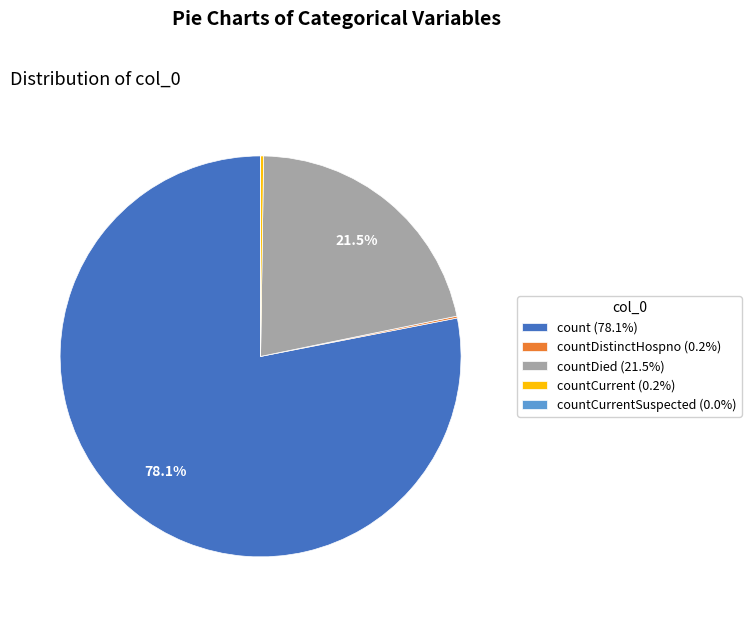

What portion of the pie excludes countDied (21.5%)?

78.5%